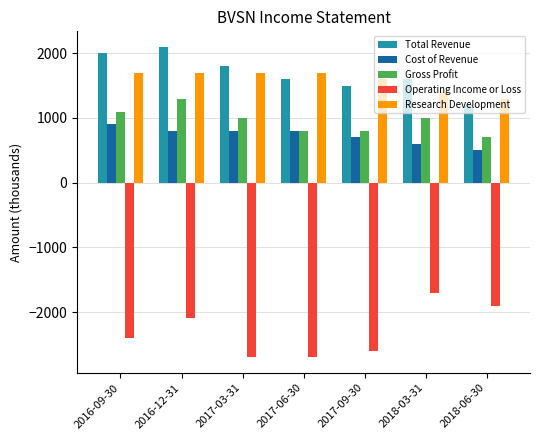

How many data points in Cost of Revenue are less than 800?

3